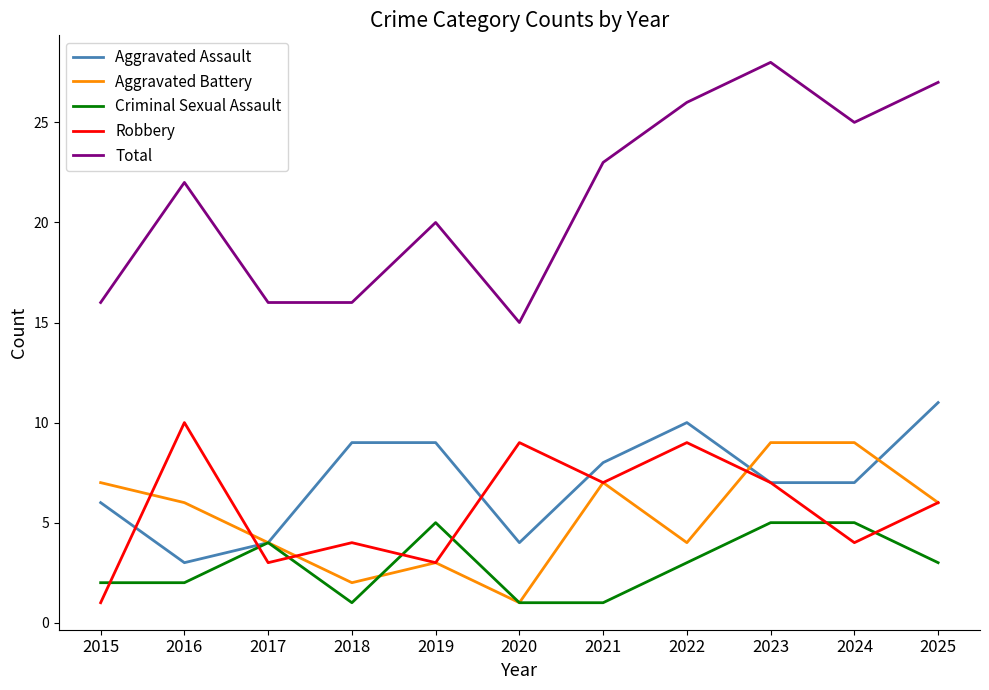

True or false: Aggravated Assault and Total intersect in this chart.

False